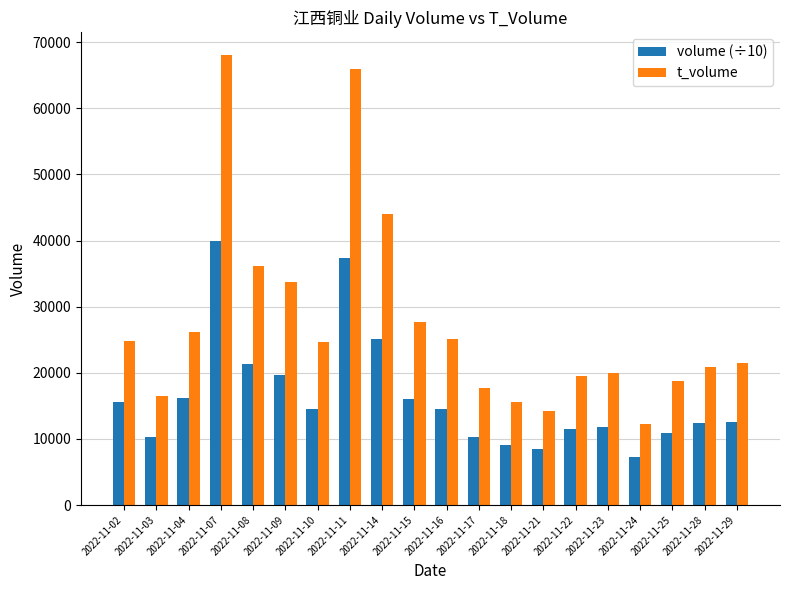

At how many categories does at least one series exceed 55455?

2